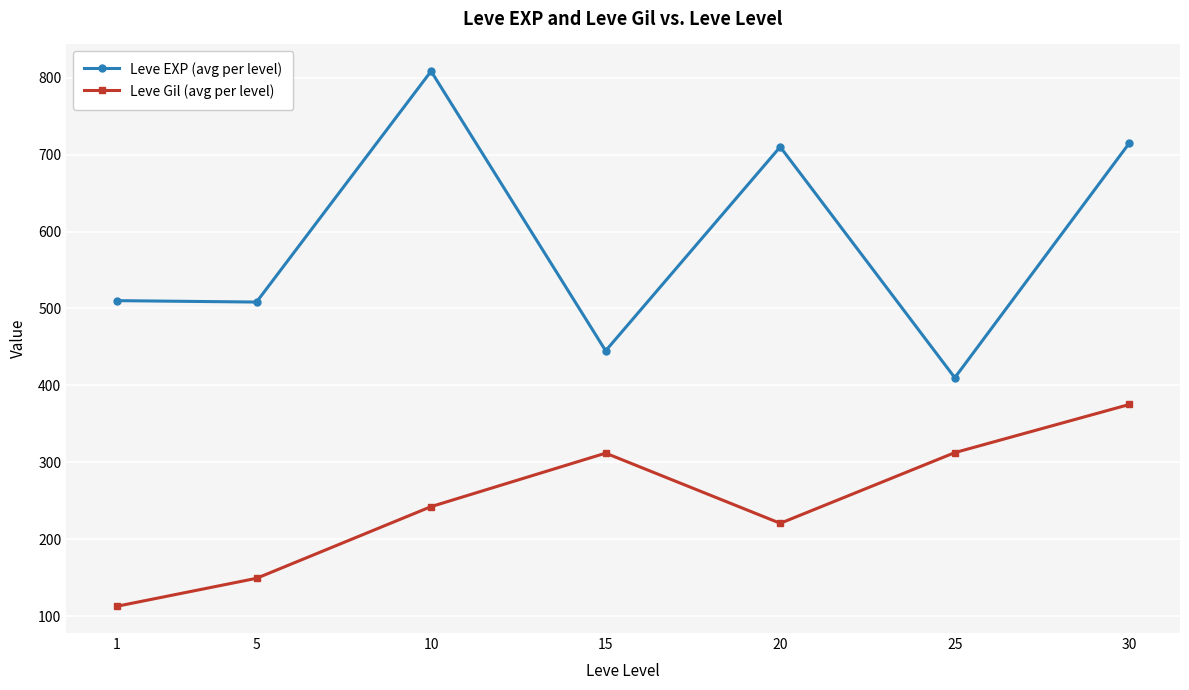

What is the difference between the Leve EXP (avg per level) values at 20 and 10?

98.3